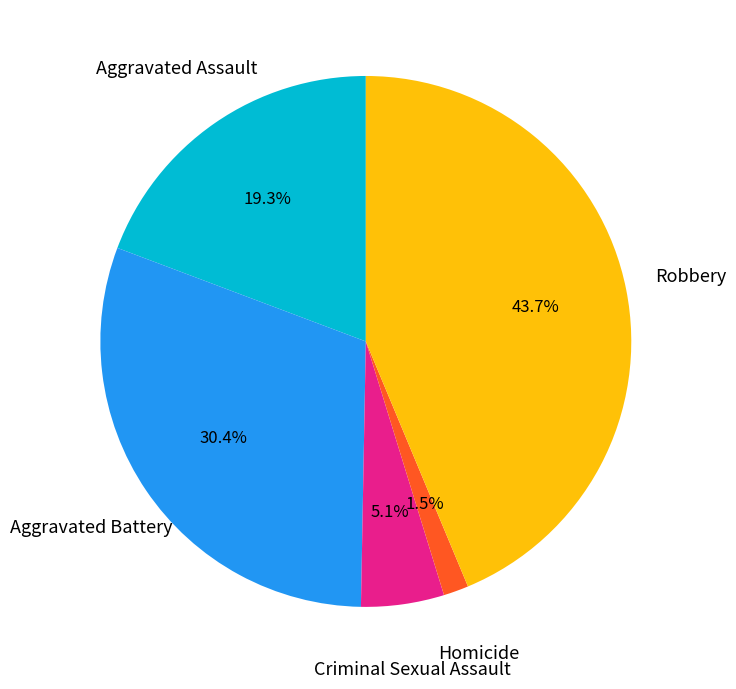

Which slice is the smallest?

Homicide